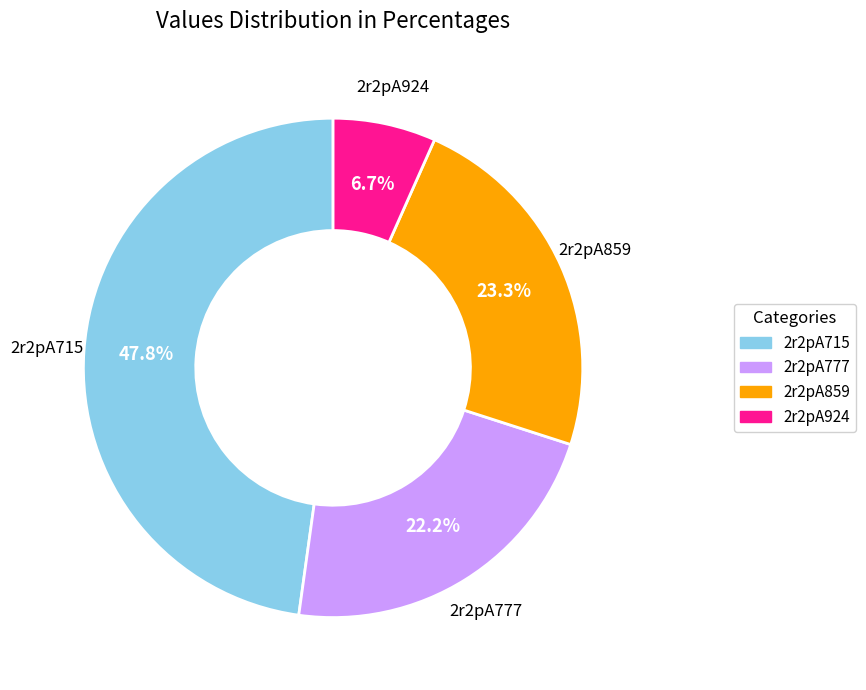

To the nearest percent, what percentage of the pie is 2r2pA777?

22%